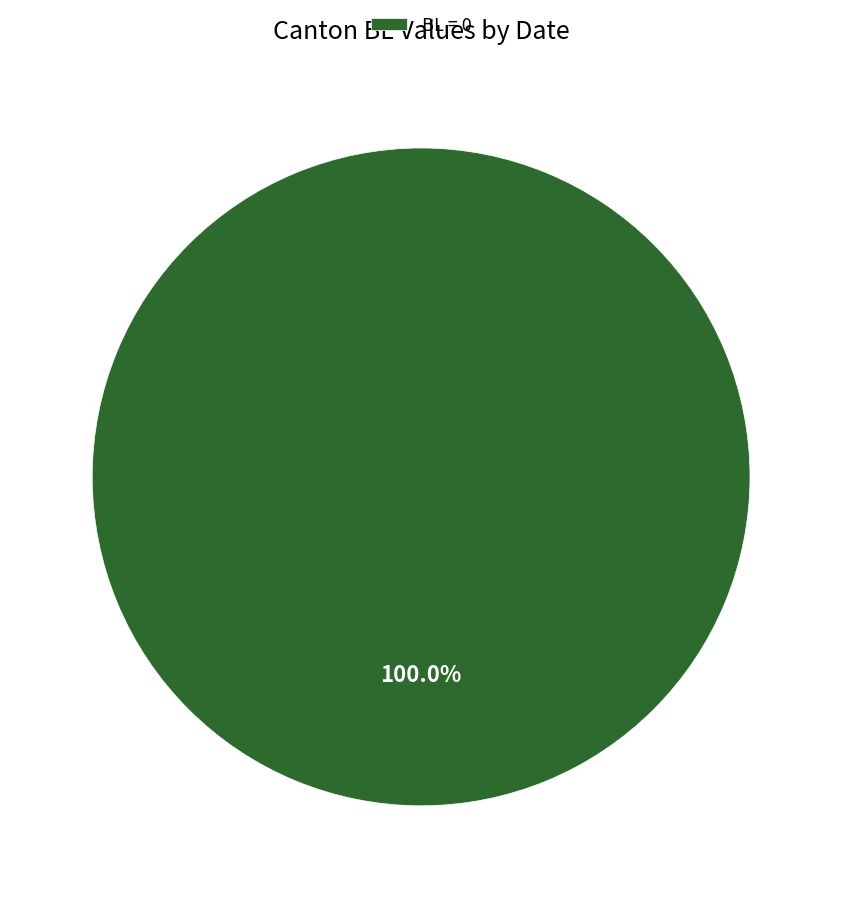

How many segments does this pie chart have?

1